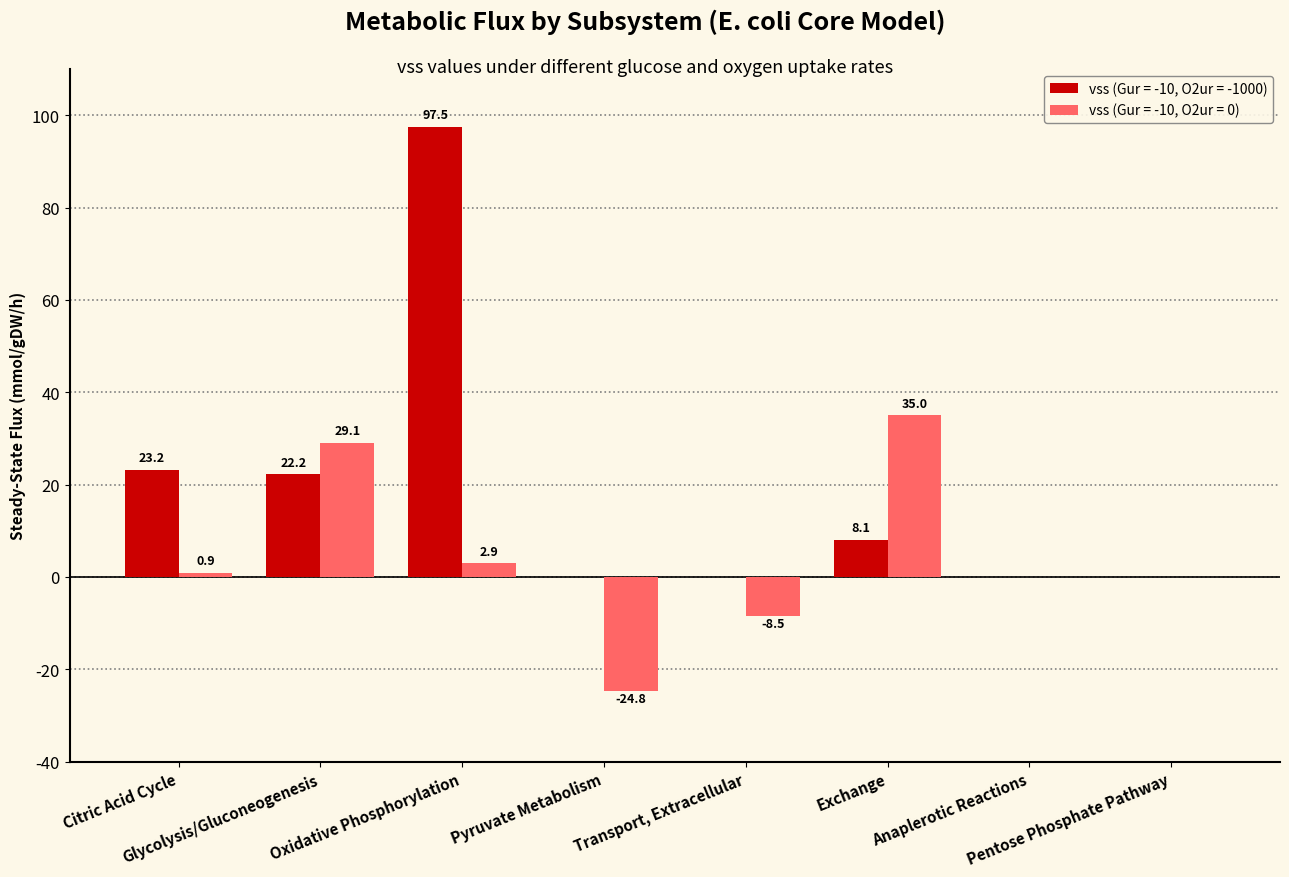

Is the value of vss (Gur = -10, O2ur = 0) at Exchange greater than the value of vss (Gur = -10, O2ur = -1000) at Oxidative Phosphorylation?

No